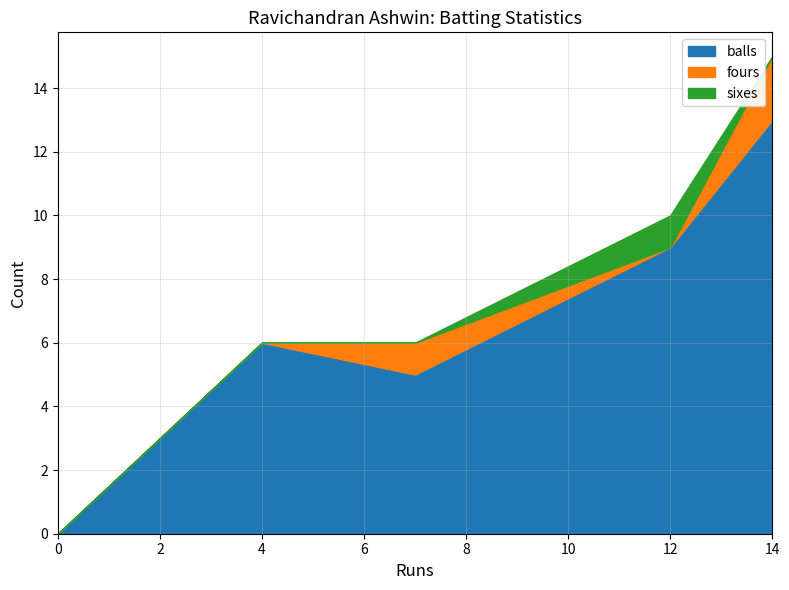

Which series changed the most between 12 and 4?

balls